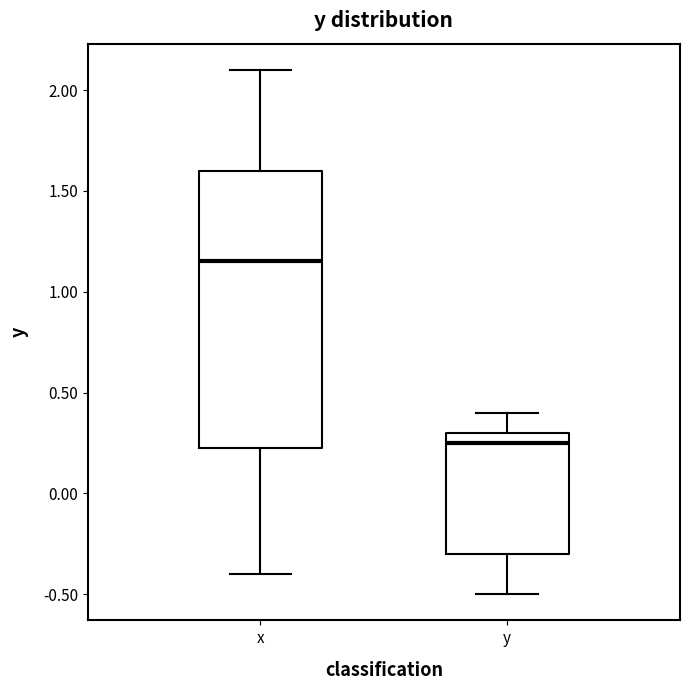

Which box is the tallest, from its lower edge to its upper edge?

x